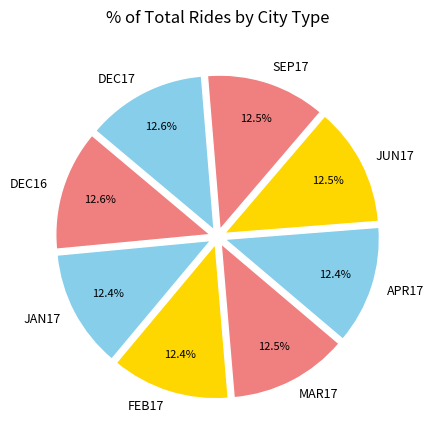

To the nearest percent, what percentage of the pie is DEC17?

13%